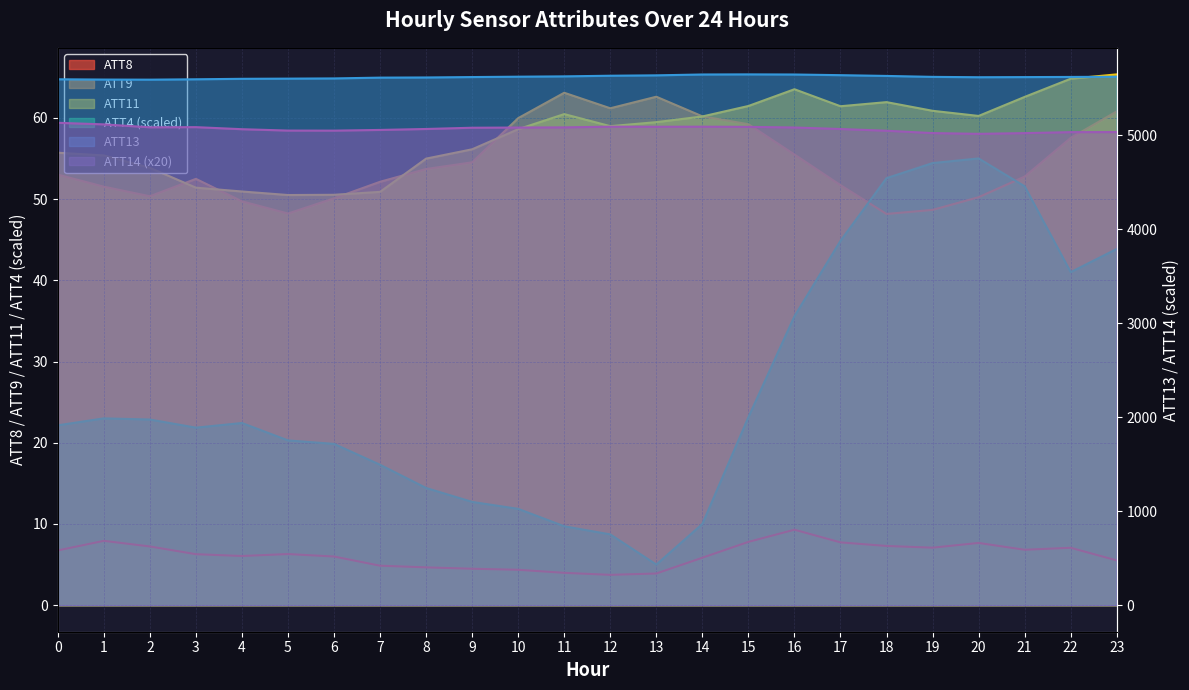

True or false: ATT9 and ATT13 cross at least once.

False